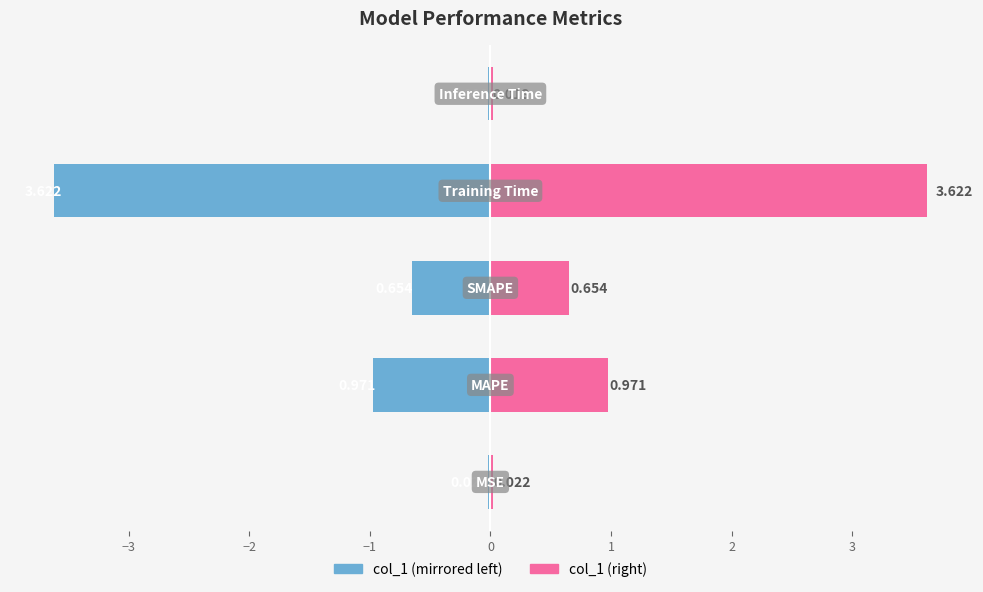

What is the average value of the col_1 (left) series?

-1.1